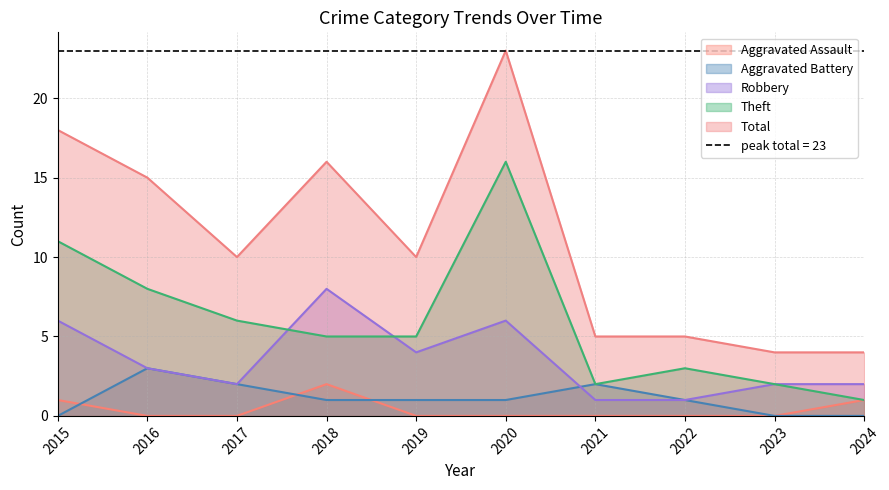

At how many categories does at least one series exceed 18?

1